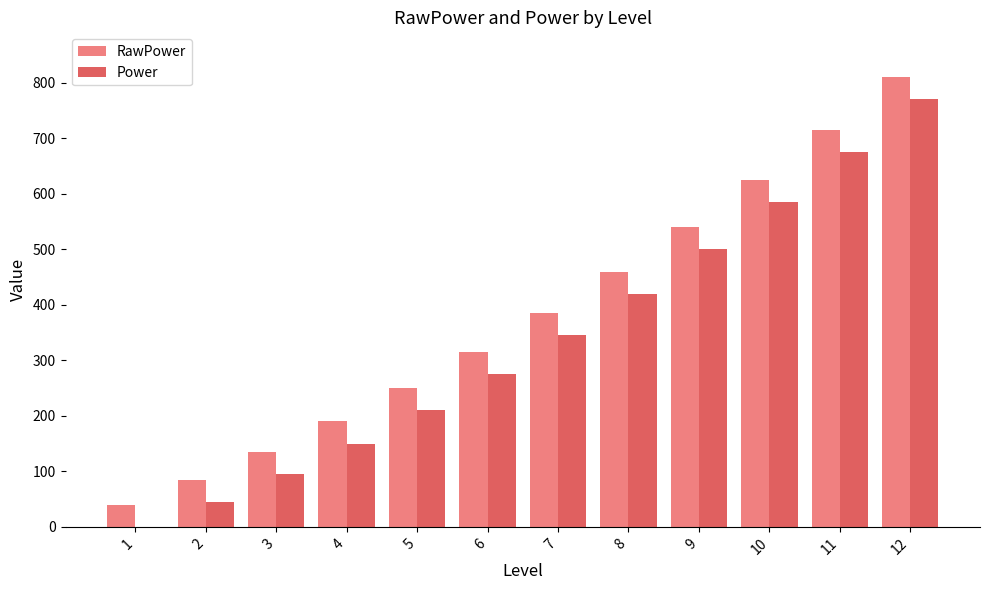

Reading right to left, list all the values displayed in this chart.

RawPower: 12=810	11=715	10=625	9=540	8=460	7=385	6=315	5=250	4=190	3=135	2=85	1=40
Power: 12=770	11=675	10=585	9=500	8=420	7=345	6=275	5=210	4=150	3=95	2=45	1=0